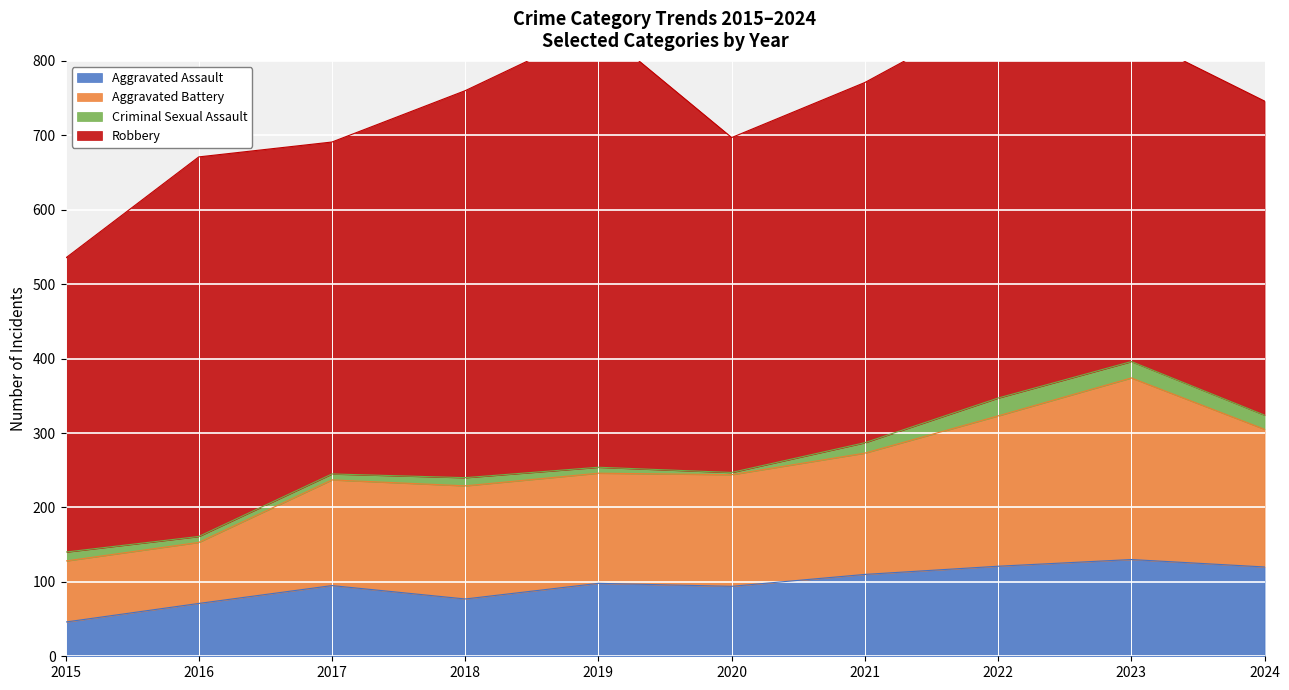

Is it true that Aggravated Assault equals 44 at 2019?

False